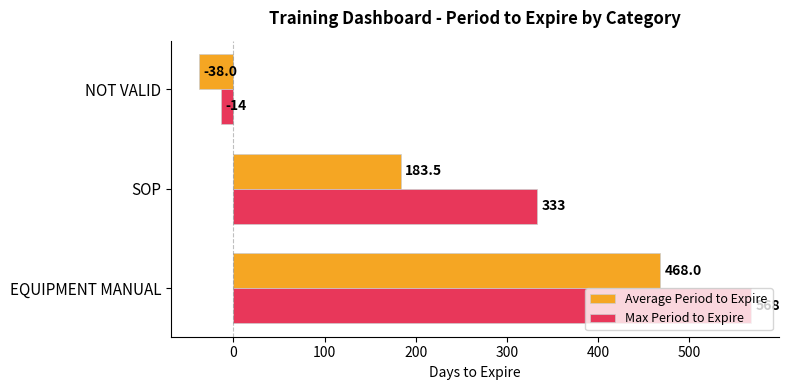

What is the difference between the maximum and minimum values in the Max Period to Expire series?

582.0